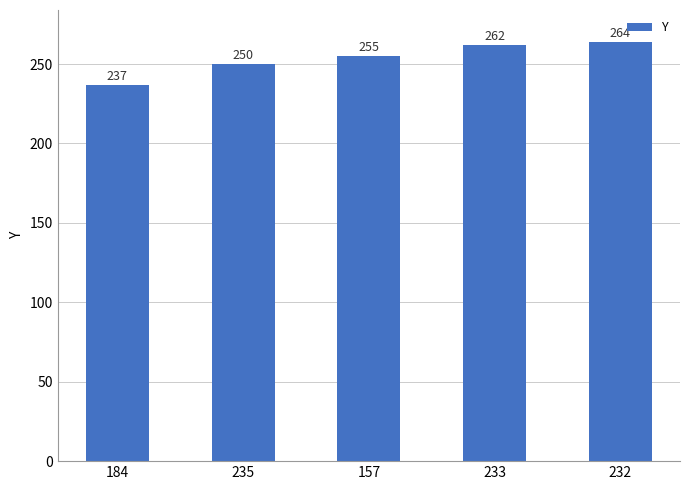

The chart shows a value of 344 at 235. True or false?

False